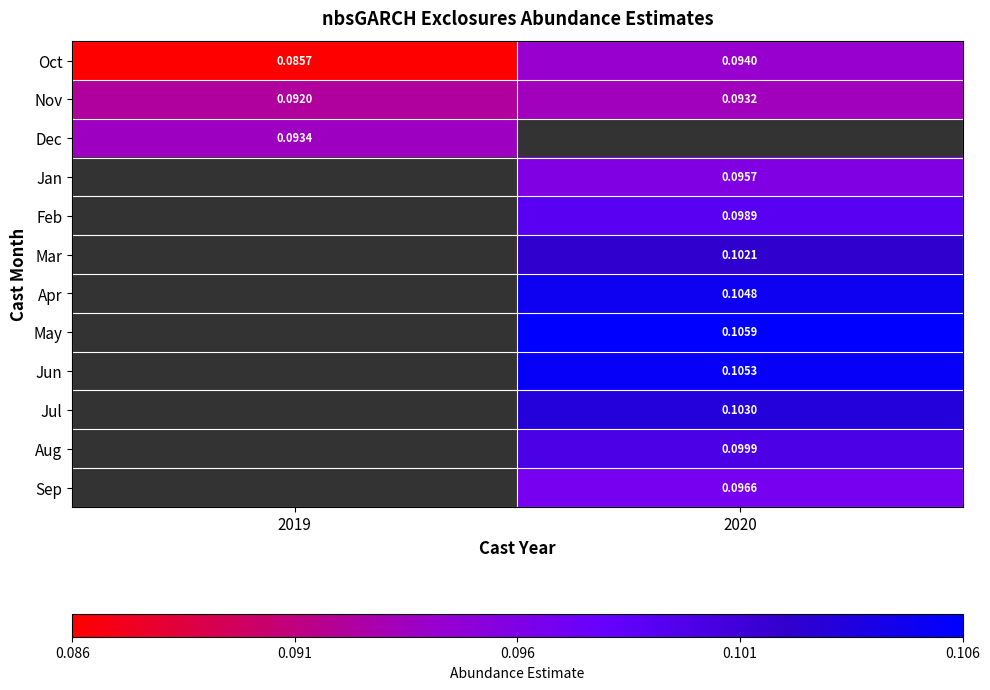

Is the value of Jun at 2020 greater than the value of Nov at 2020?

Yes